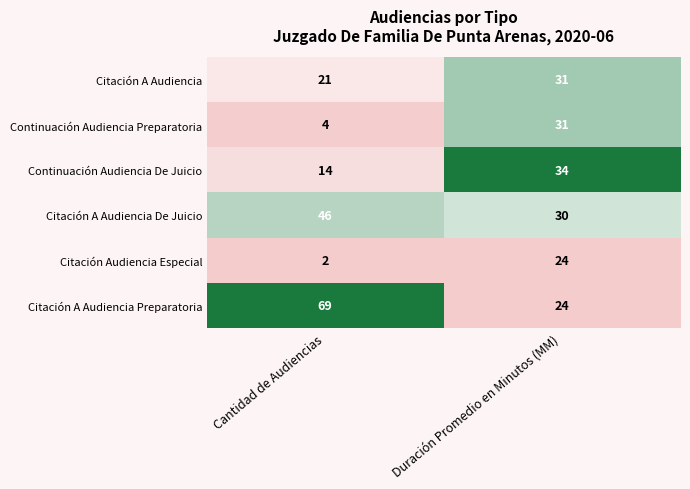

Reading right to left, what are all the values shown in this chart?

Citación A Audiencia: 31	21
Continuación Audiencia Preparatoria: 31	4
Continuación Audiencia De Juicio: 34	14
Citación A Audiencia De Juicio: 30	46
Citación Audiencia Especial: 24	2
Citación A Audiencia Preparatoria: 24	69